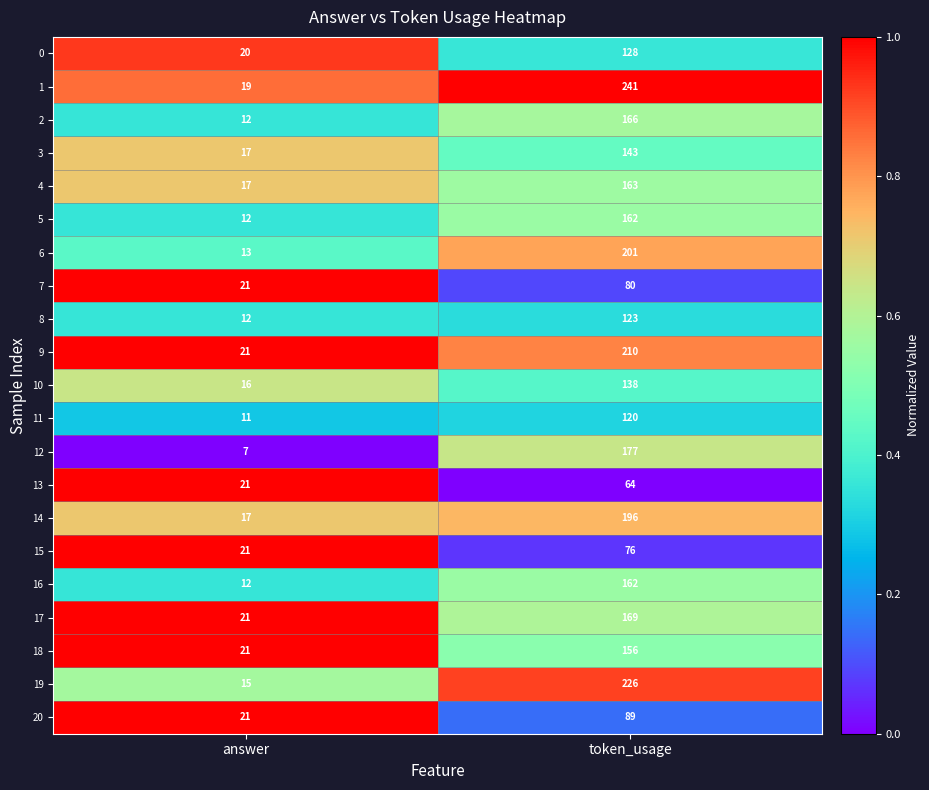

Is it true that 12 equals 7 at answer?

True